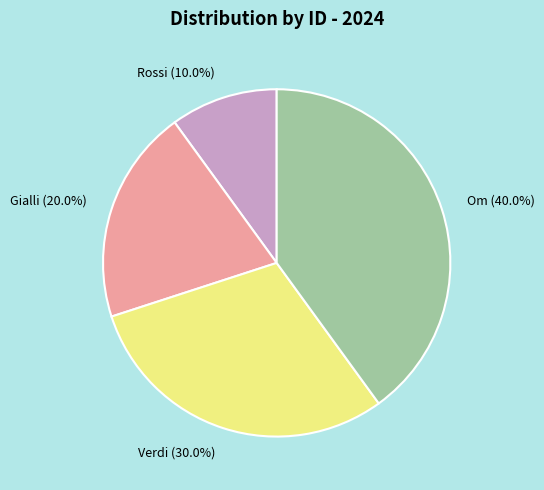

Approximately how many times larger is the value at Om compared to Rossi?

4.0